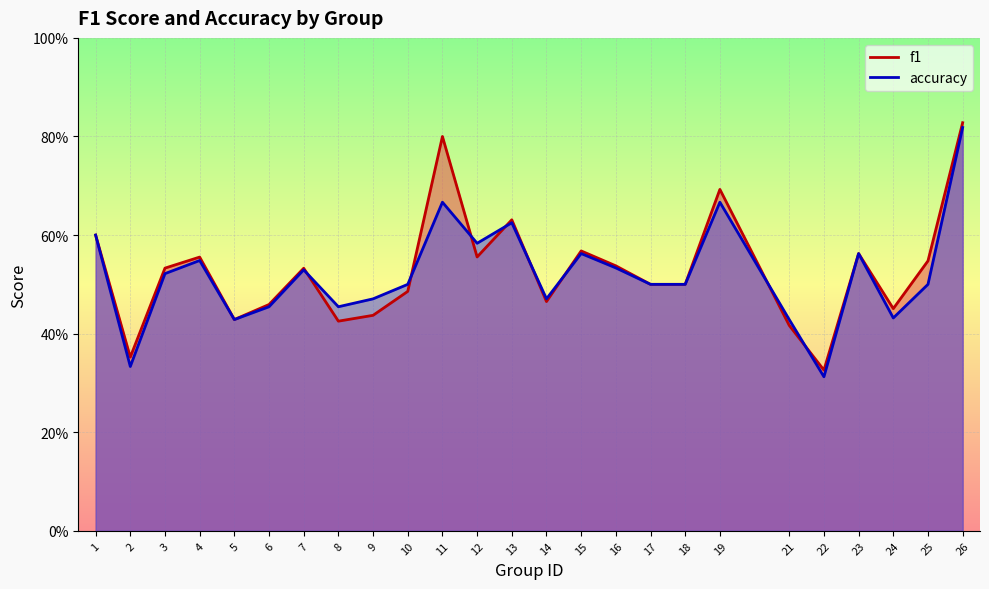

At which category does the chart reach its peak across all series?

26